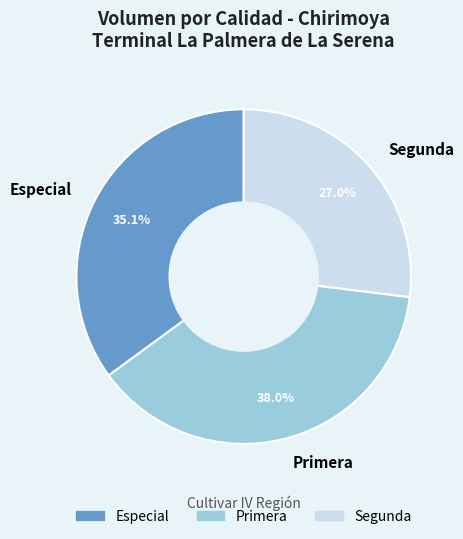

Does any single category account for the majority?

No